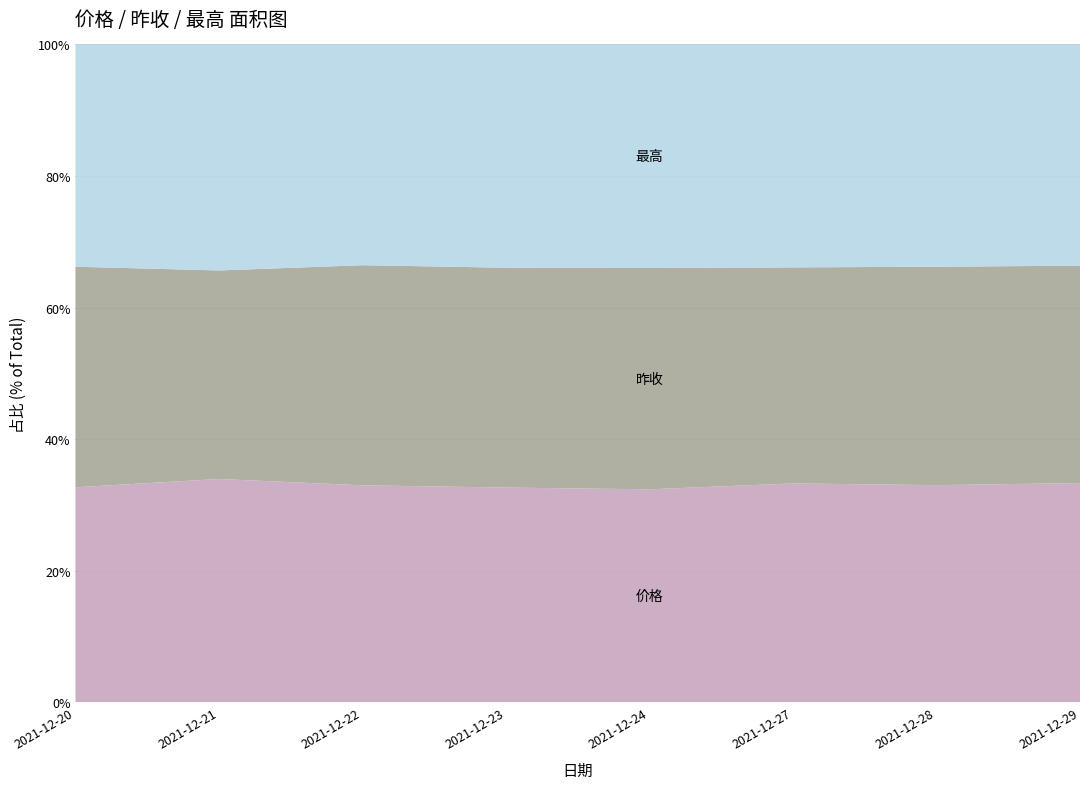

Reading left to right, what are all the values shown in this chart?

价格: 20.8	22.2	21.9	21.4	20.6	20.9	20.8	21.0
昨收: 21.3	20.8	22.2	21.9	21.4	20.6	20.9	20.8
最高: 21.4	22.5	22.3	22.3	21.6	21.3	21.3	21.2